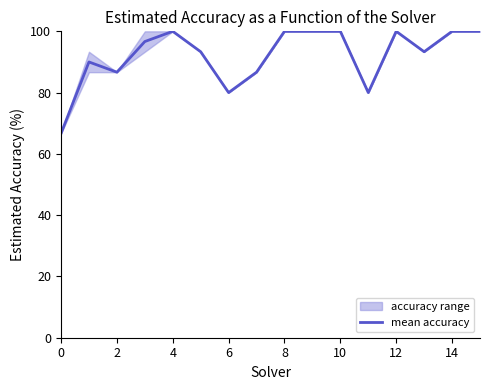

What is the label of the 8th point from the right?

8